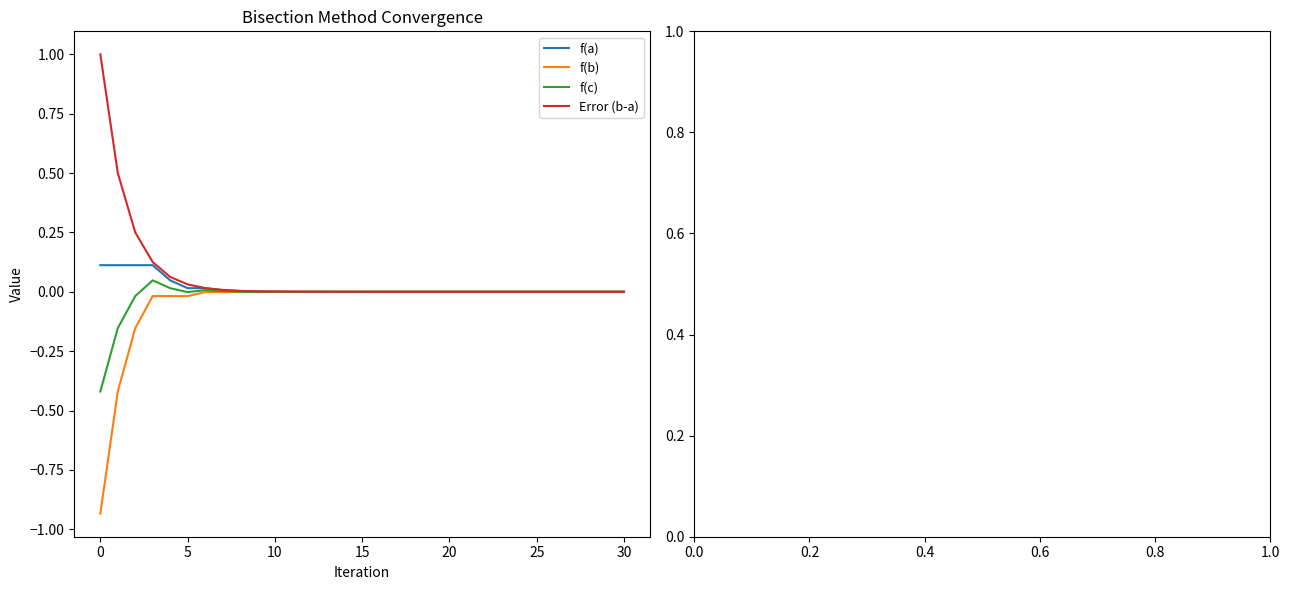

What is the greatest value displayed?

1.0